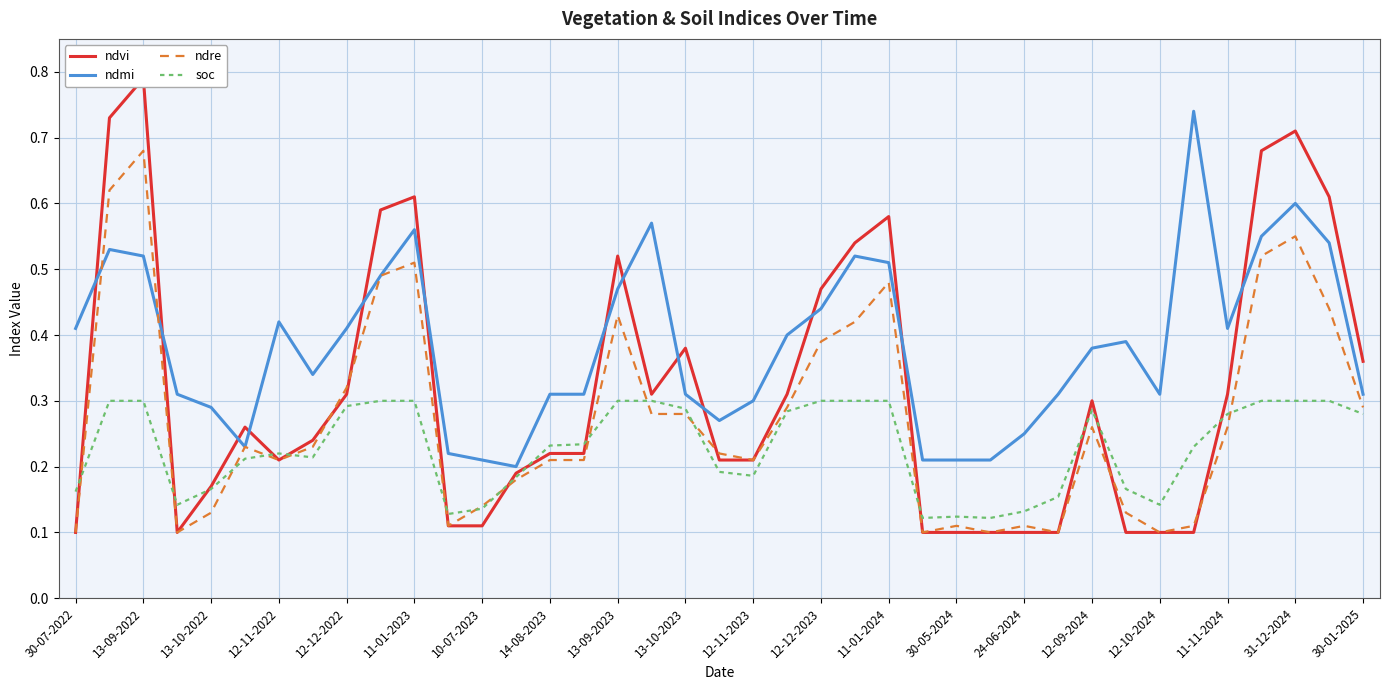

Is it true that soc equals 0.1 at 11-11-2024?

False